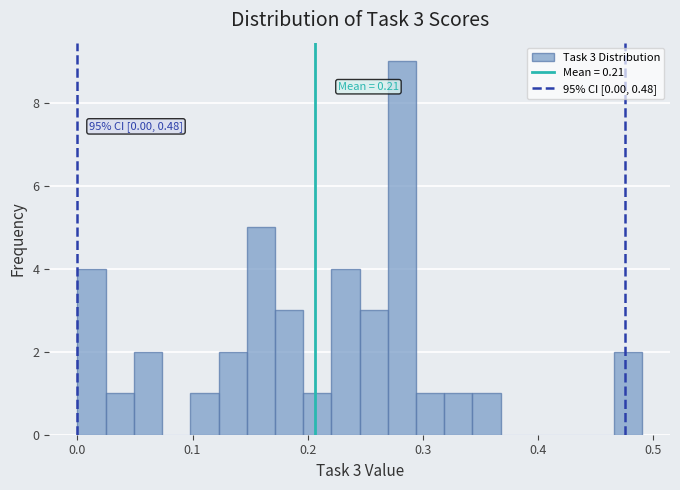

Around what value on the x-axis is the tallest bar? Give the approximate position of its centre, as read against the axis.

0.28